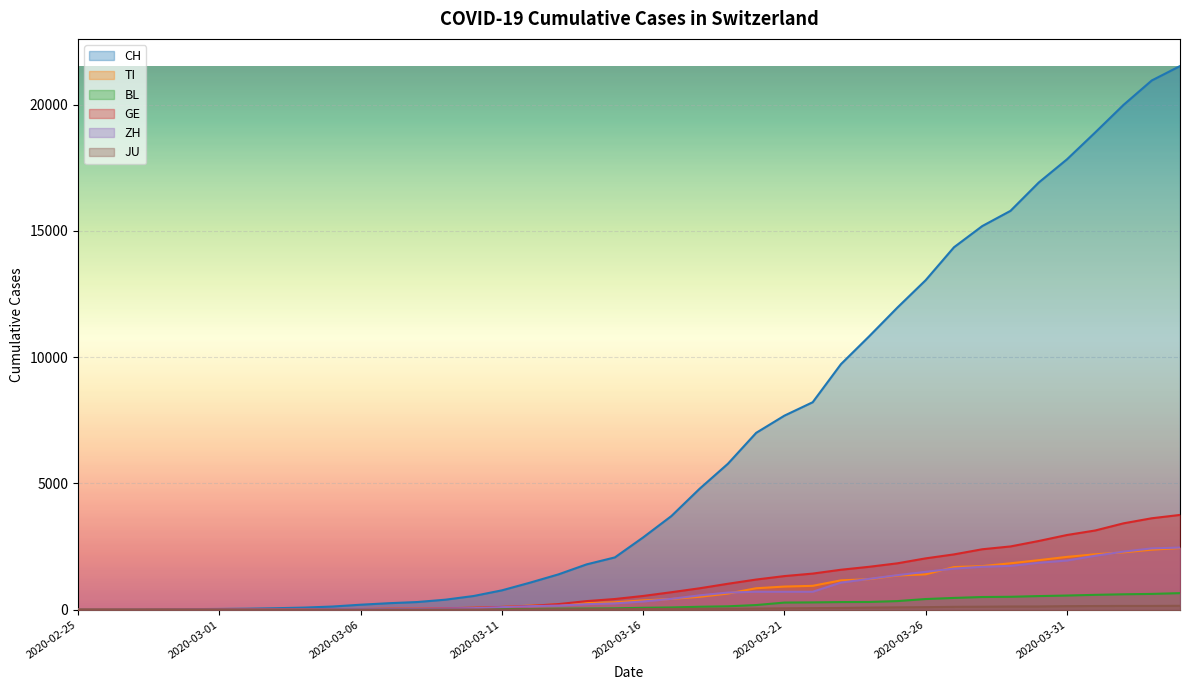

What is the maximum value shown in the chart?

21529